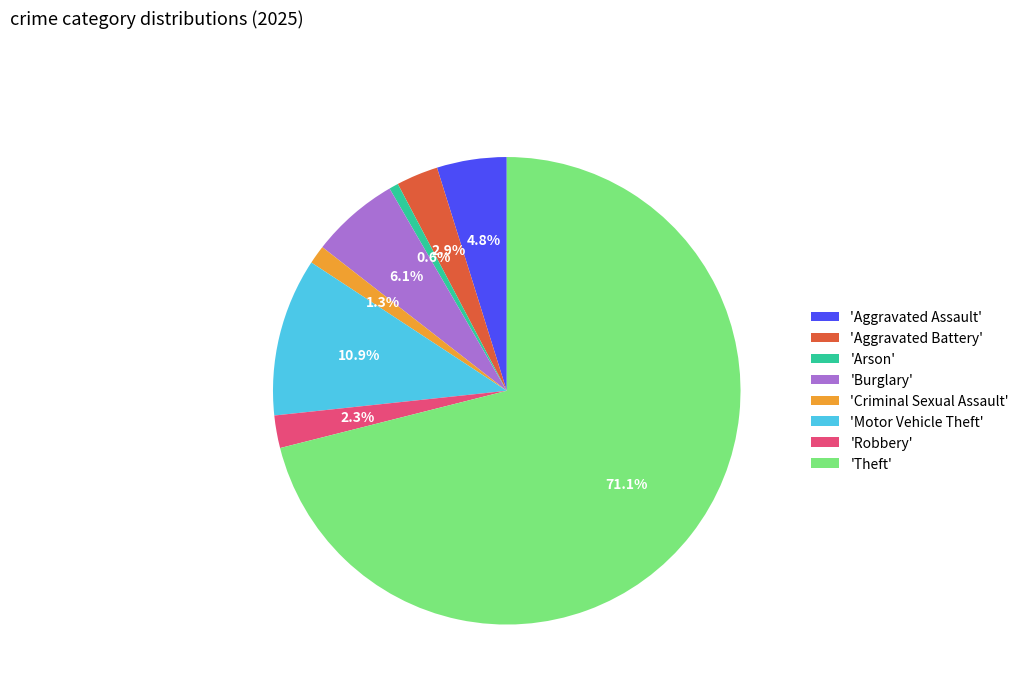

Which has a higher value, 'Theft' or 'Robbery'?

'Theft'